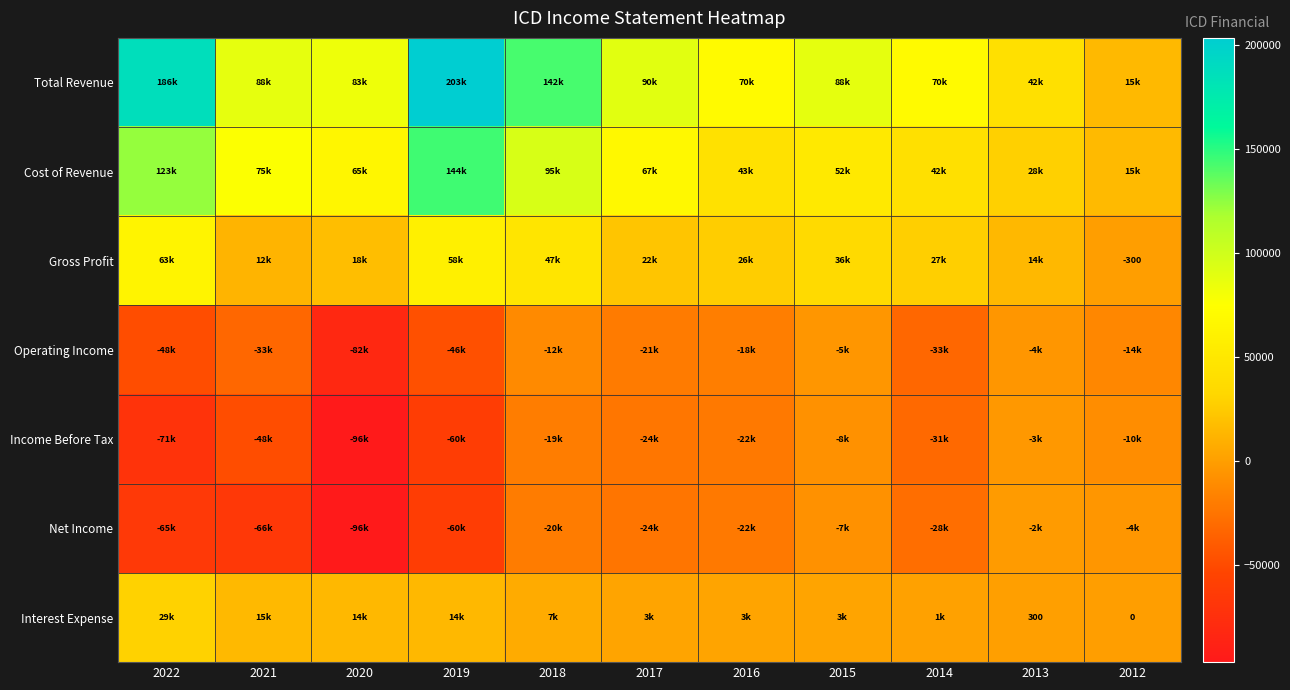

Is the value of Total Revenue at 2022 greater than the value of Interest Expense at 2017?

Yes